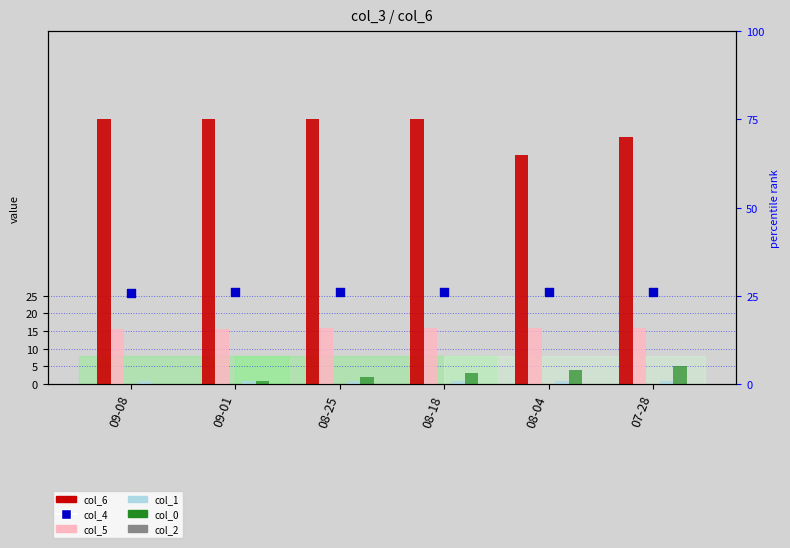

Is the value of col_1 at 09-08 greater than the value of col_0 at 09-01?

No